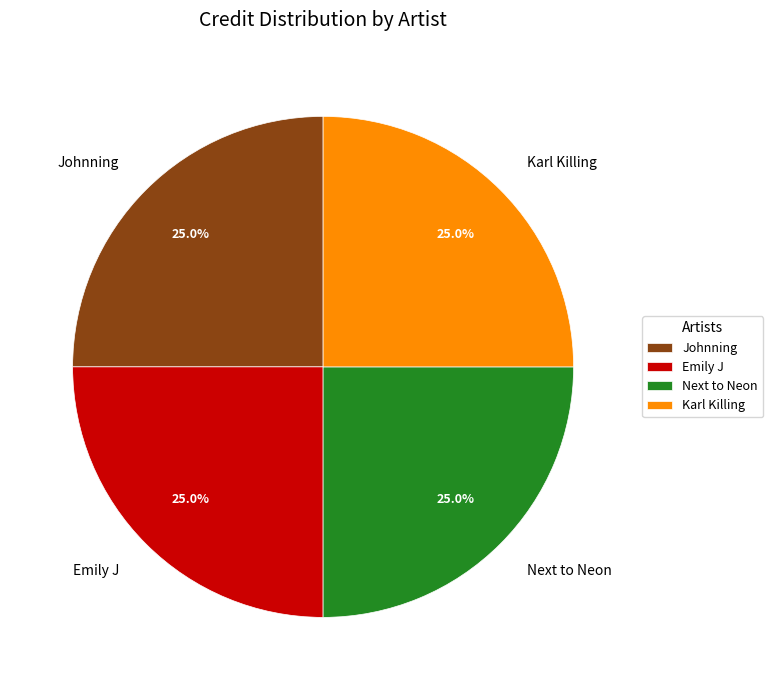

What percentage do Emily J and Next to Neon together represent?

50.0%